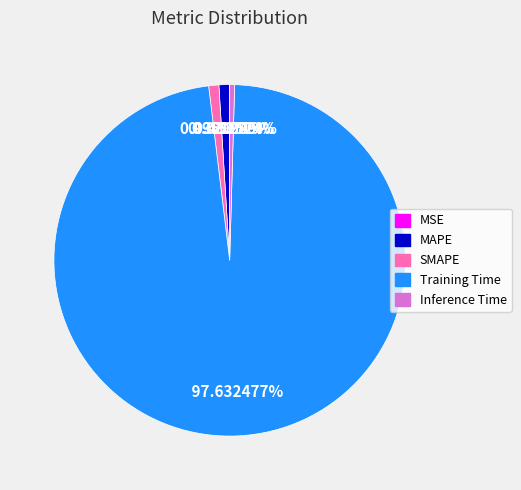

Is the sum of SMAPE and Inference Time greater than half?

No